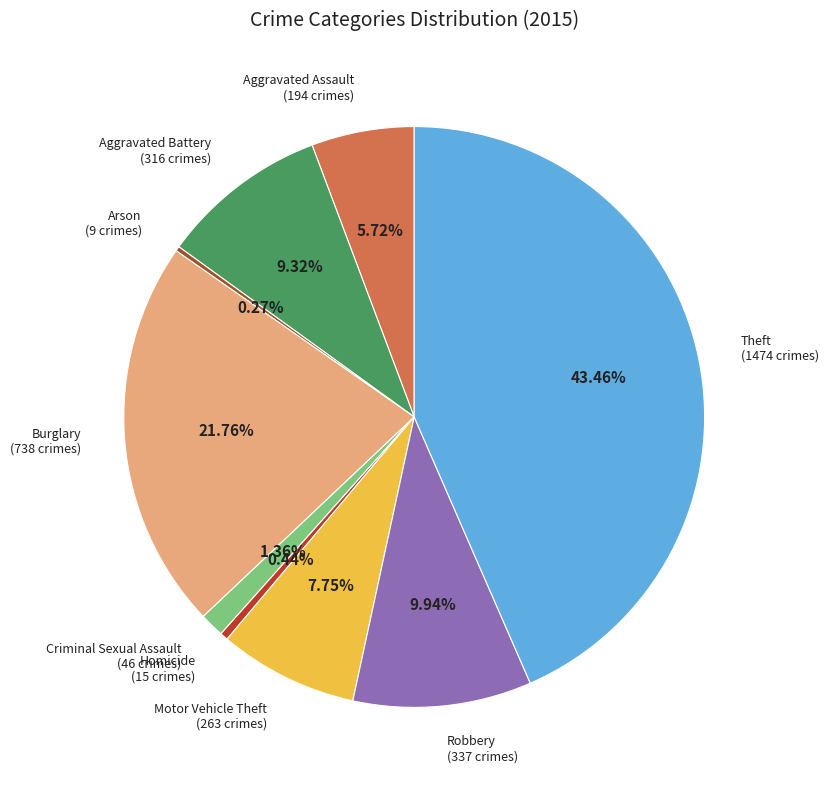

The Aggravated Assault slice represents 6% of the pie. True or false?

True